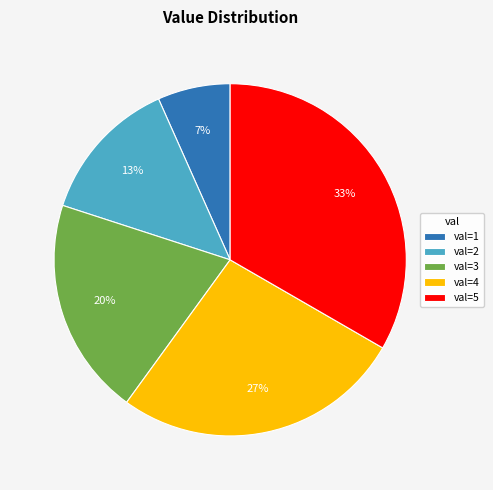

Which has a higher value, val=3 or val=5?

val=5